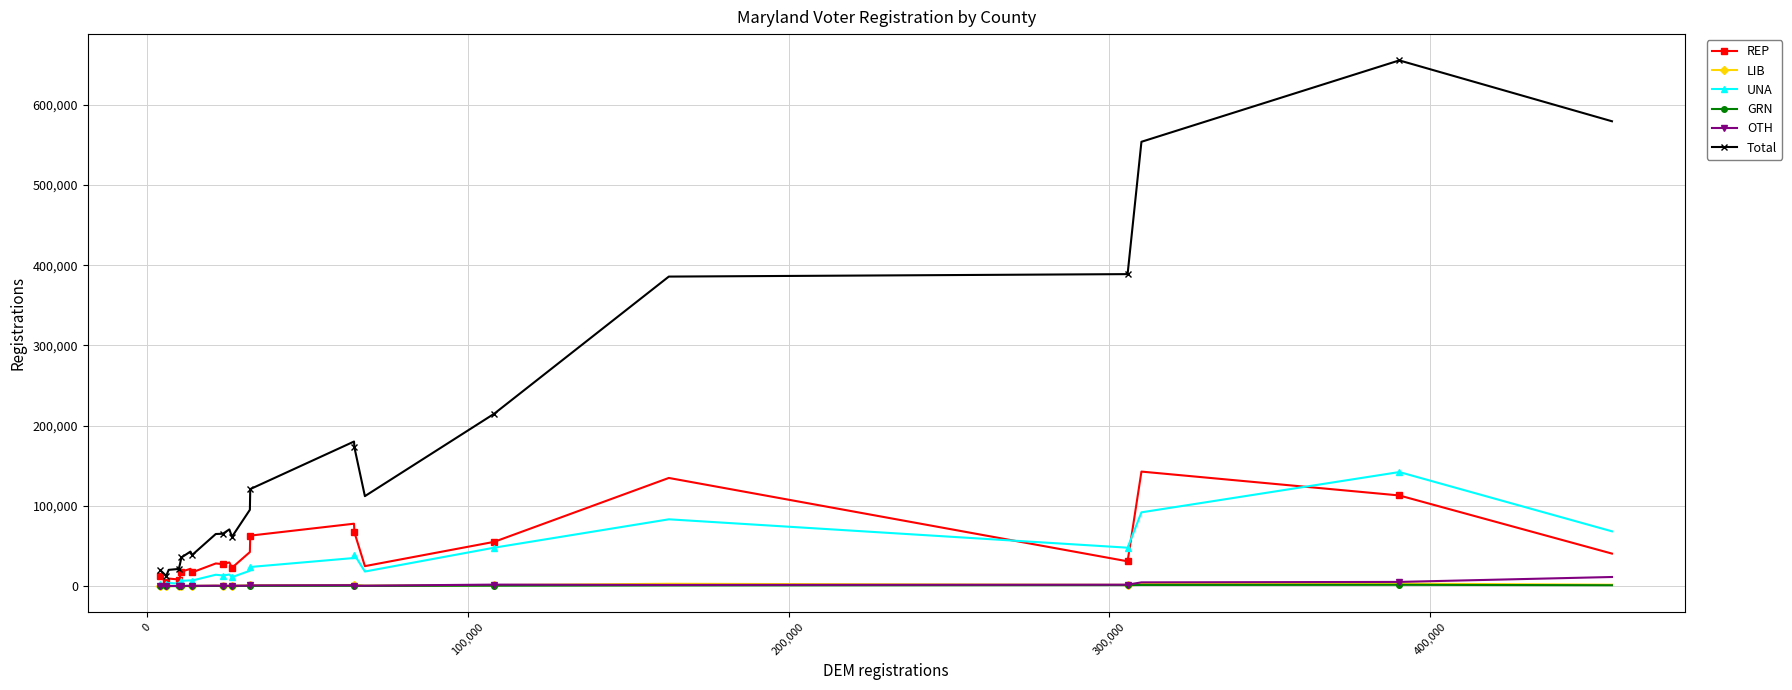

Which series has the largest range (max minus min)?

Total